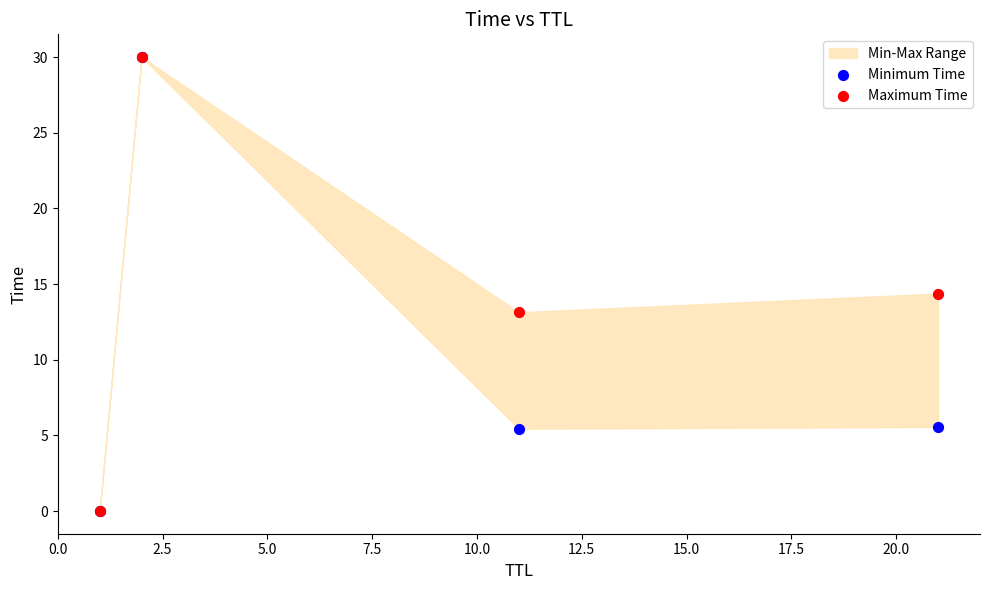

Across all series, what Y value is closest to 15?

14.4